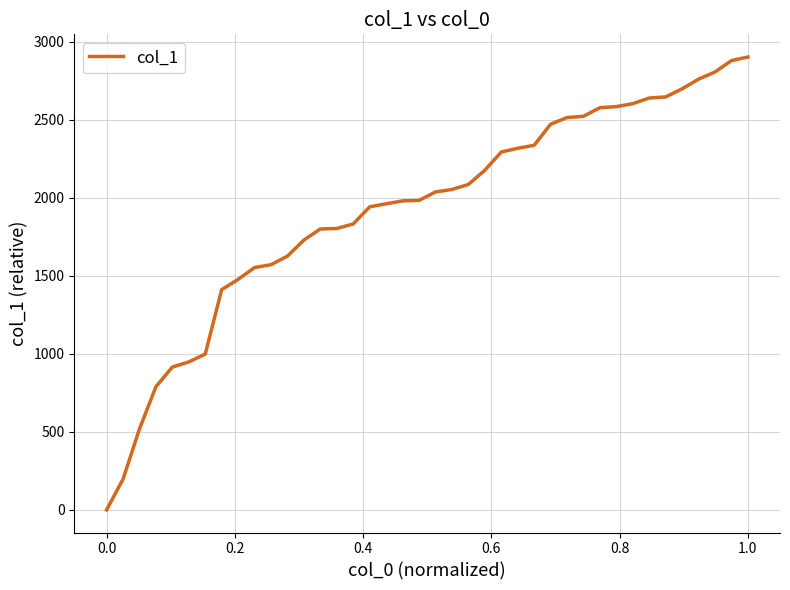

What is the greatest value displayed?

2902